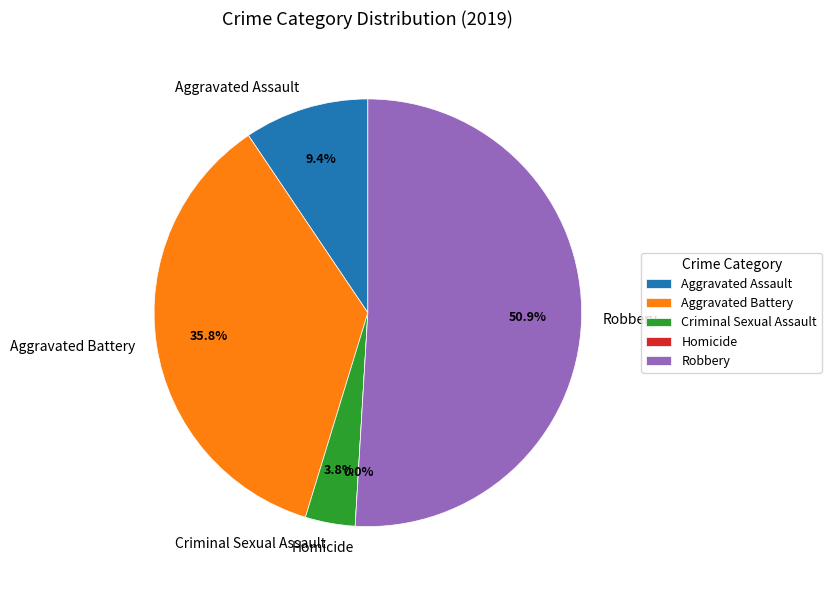

Count the number of slices in the pie.

5